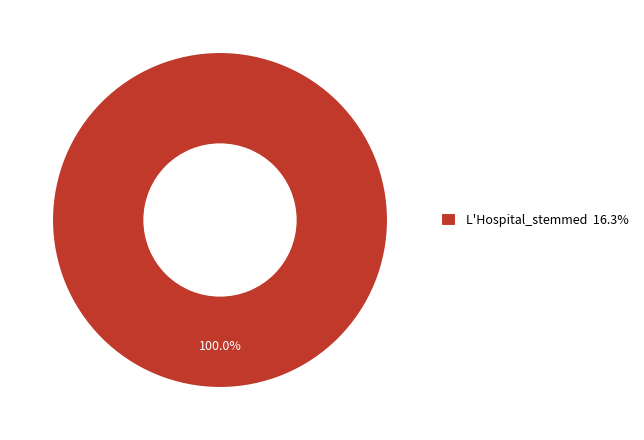

Does L'Hospital_stemmed 16.3% represent more than half of the total?

Yes